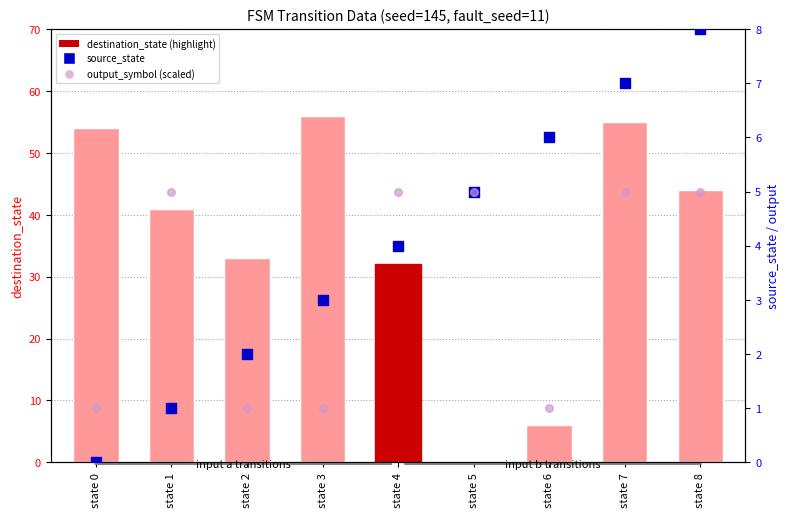

At which category is the sum across all series the highest?

state 7